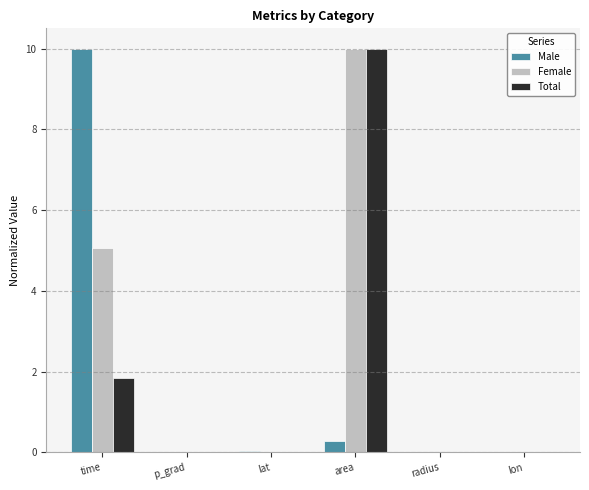

What is the total value across all series at area?

20.3